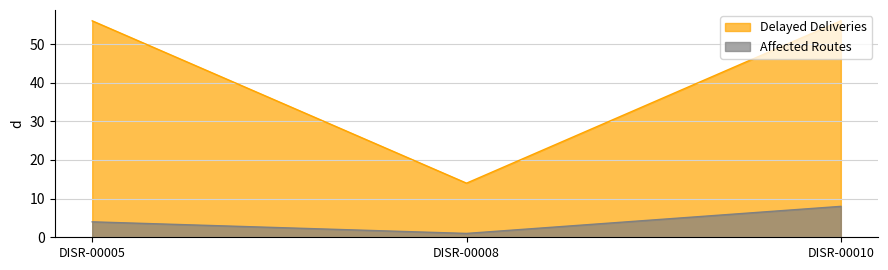

Reading left to right, transcribe all the data shown in this chart.

Delayed Deliveries: DISR-00005=56	DISR-00008=14	DISR-00010=56
Affected Routes: DISR-00005=4	DISR-00008=1	DISR-00010=8